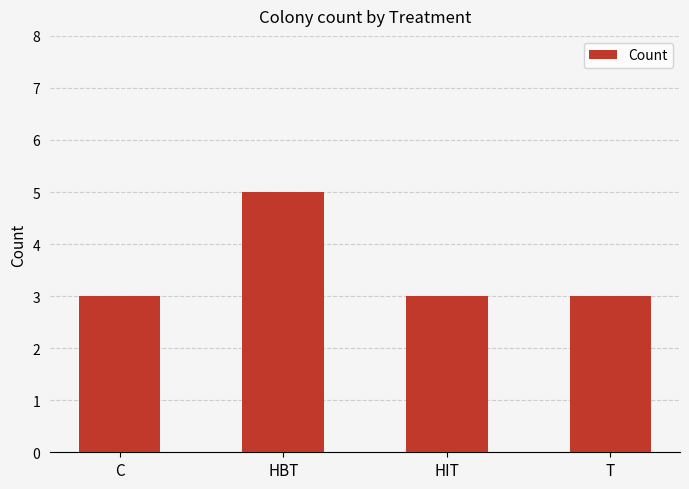

Reading left to right, list all the values displayed in this chart.

C=3	HBT=5	HIT=3	T=3